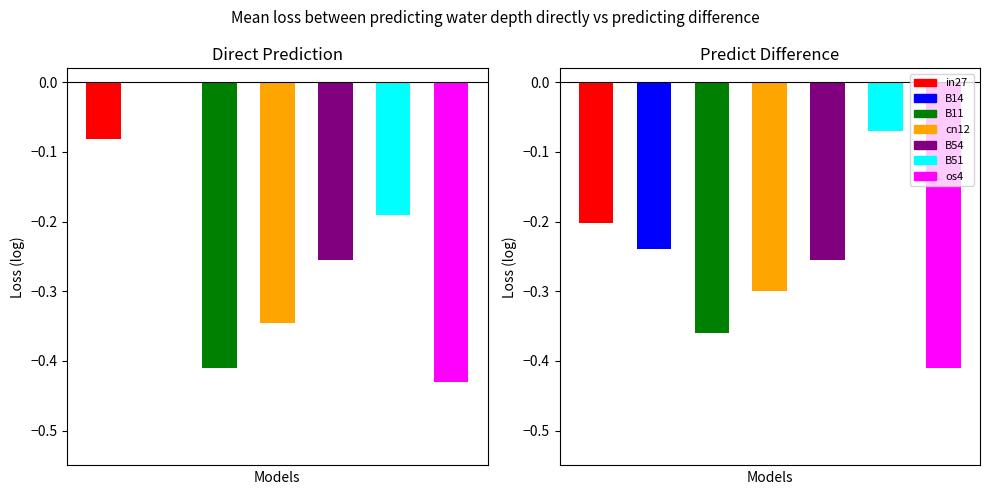

How many groups of bars are there?

7